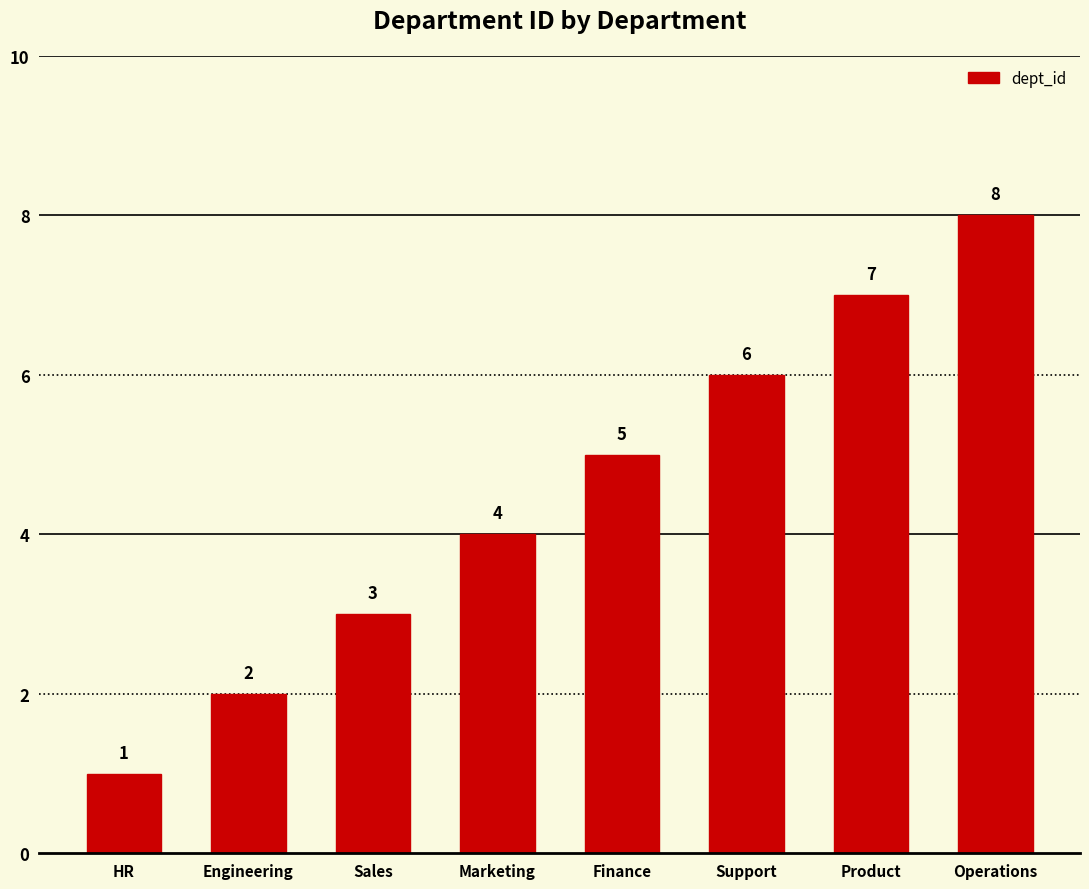

What is the minimum value shown in the chart?

1